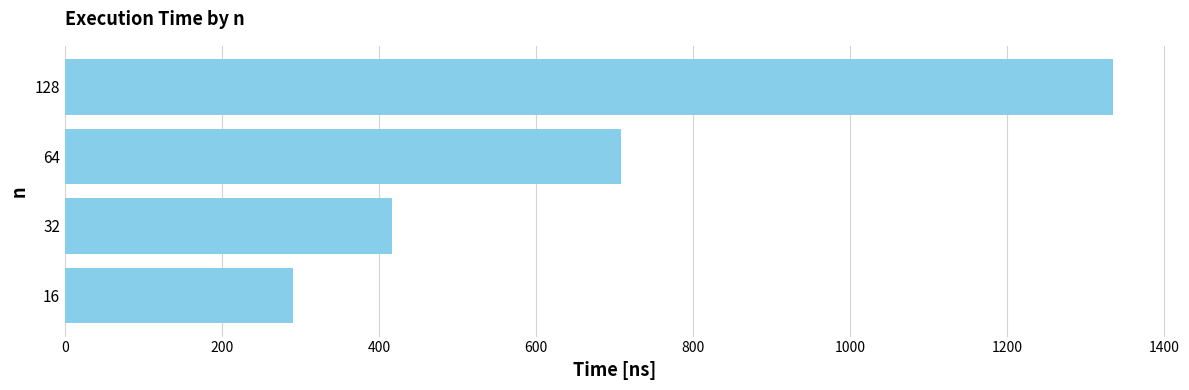

At which label is the value closest to 812?

64